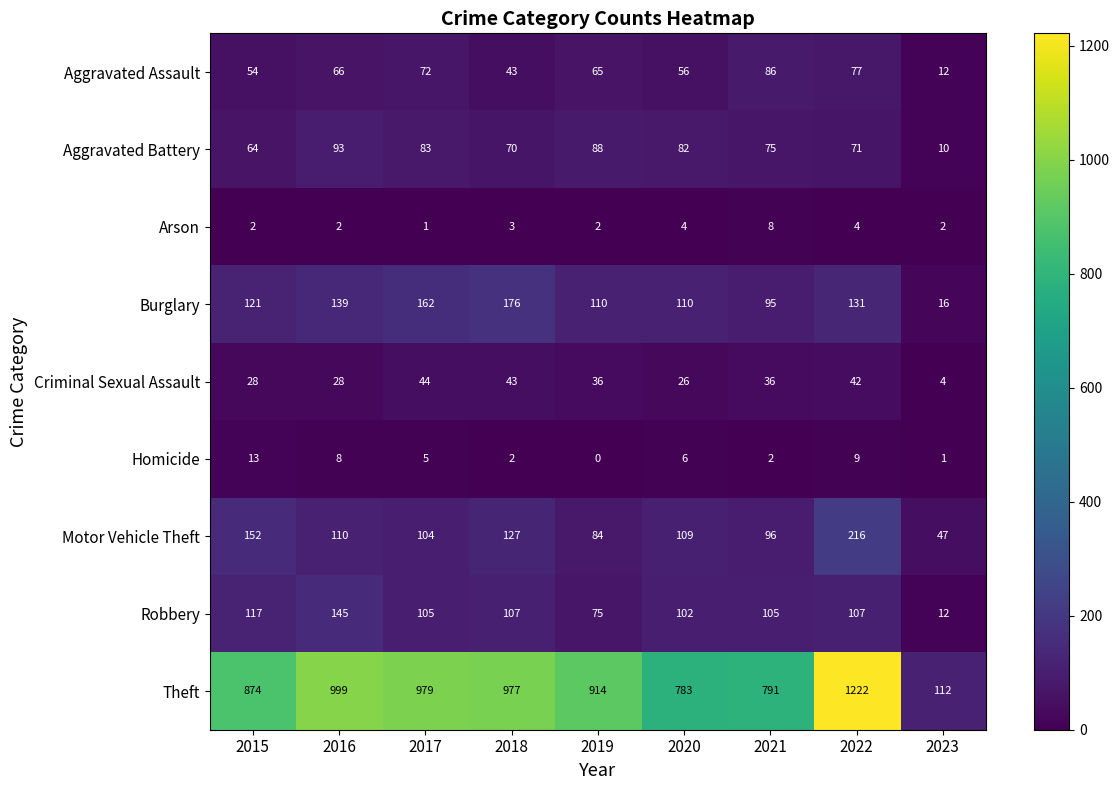

At which category is the sum across all series the highest?

2022